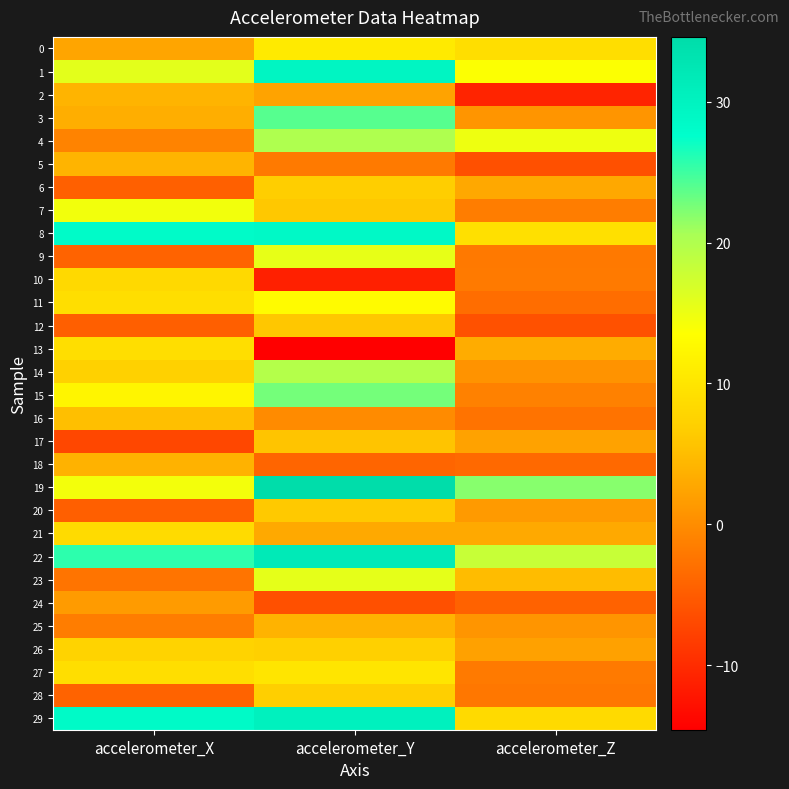

How many distinct data groups are displayed?

30